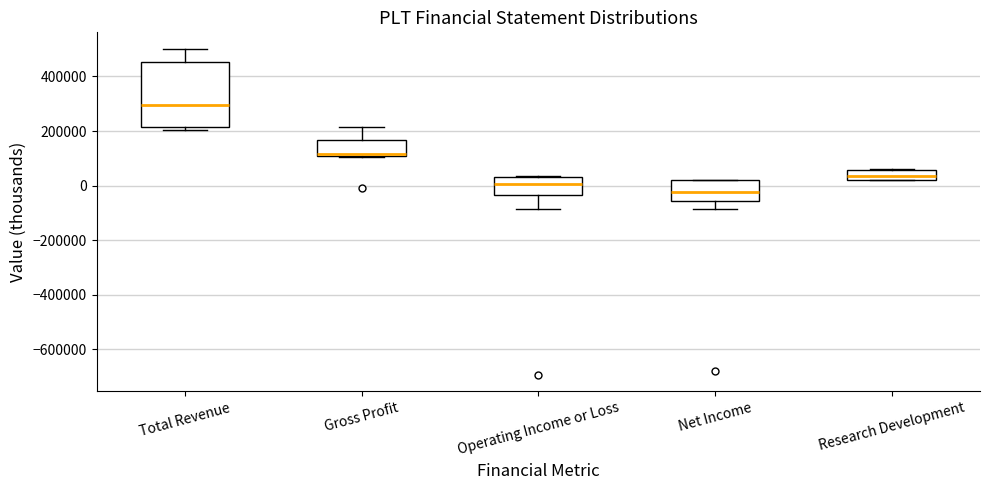

Where is the upper edge of the box for Net Income on the y-axis? The values are not printed on the chart, so give them approximately, as read against the axis.

20000